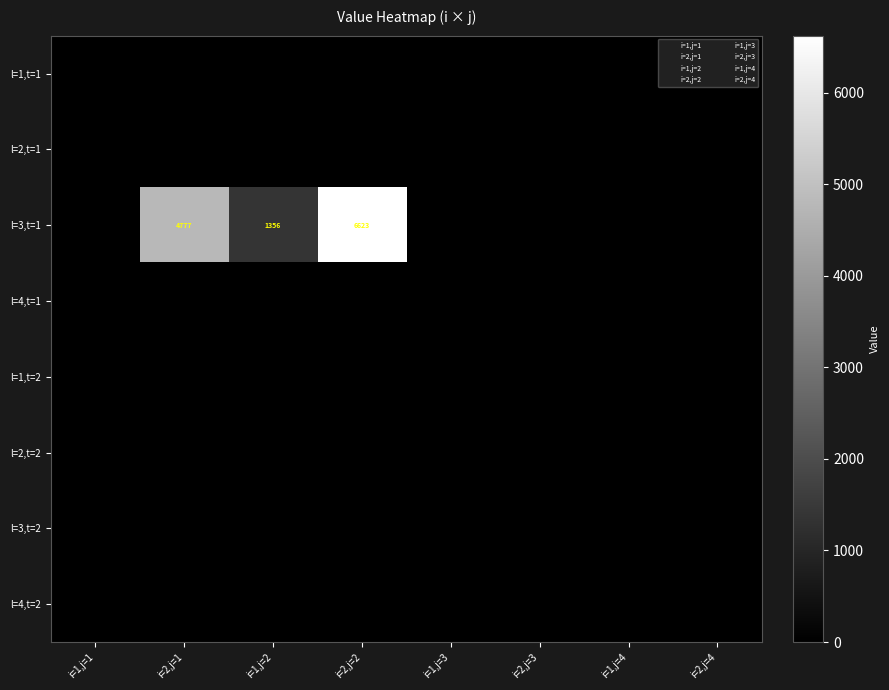

The l=2,t=2 series shows 0.0 at i=1,j=3. True or false?

True